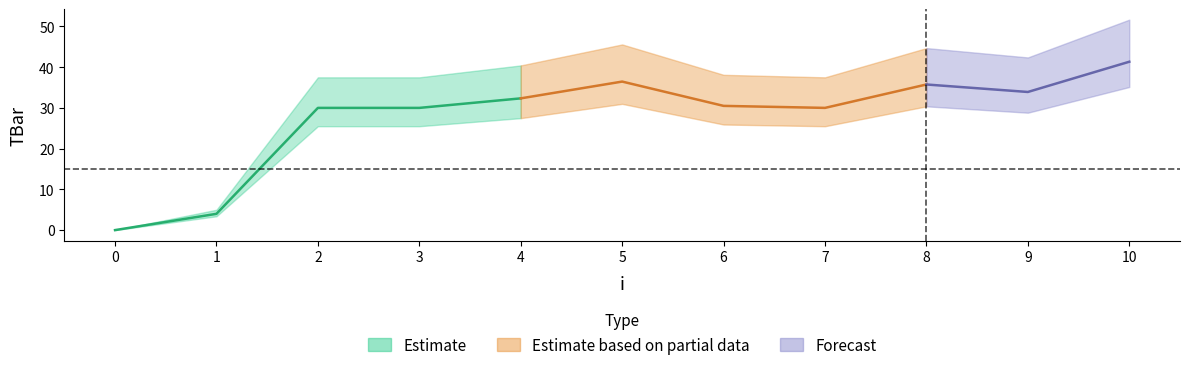

What is the value of the 3rd point from the left?

30.0